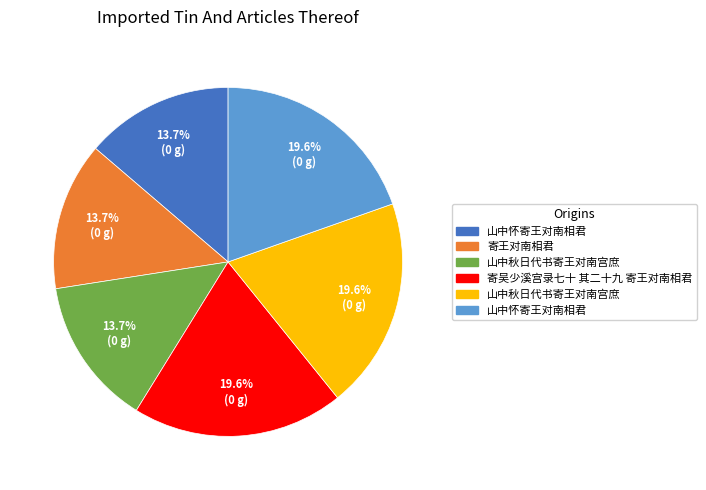

Is there any slice that represents more than half of the pie?

No